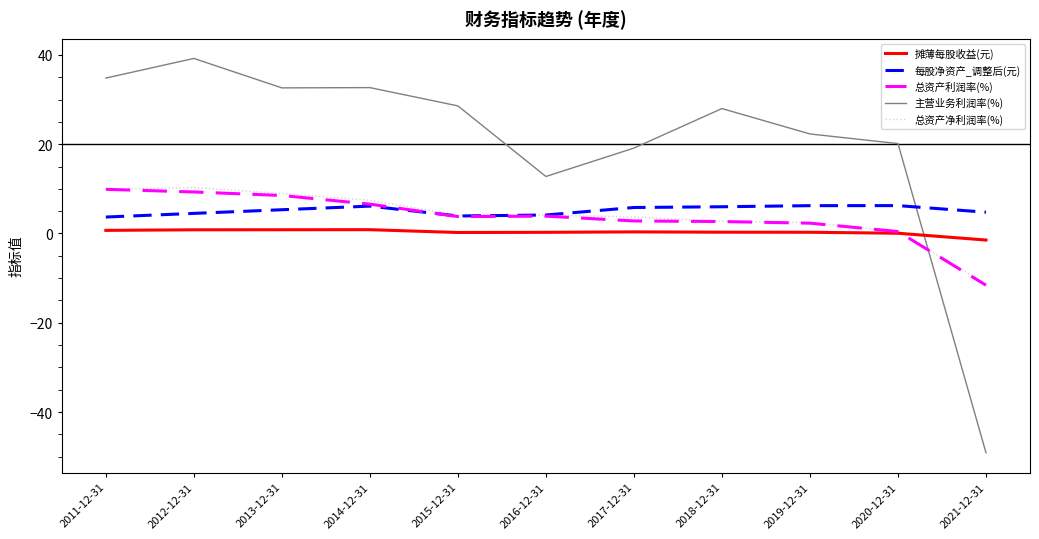

Is the value of 主营业务利润率(%) at 2017-12-31 greater than the value of 总资产利润率(%) at 2021-12-31?

Yes